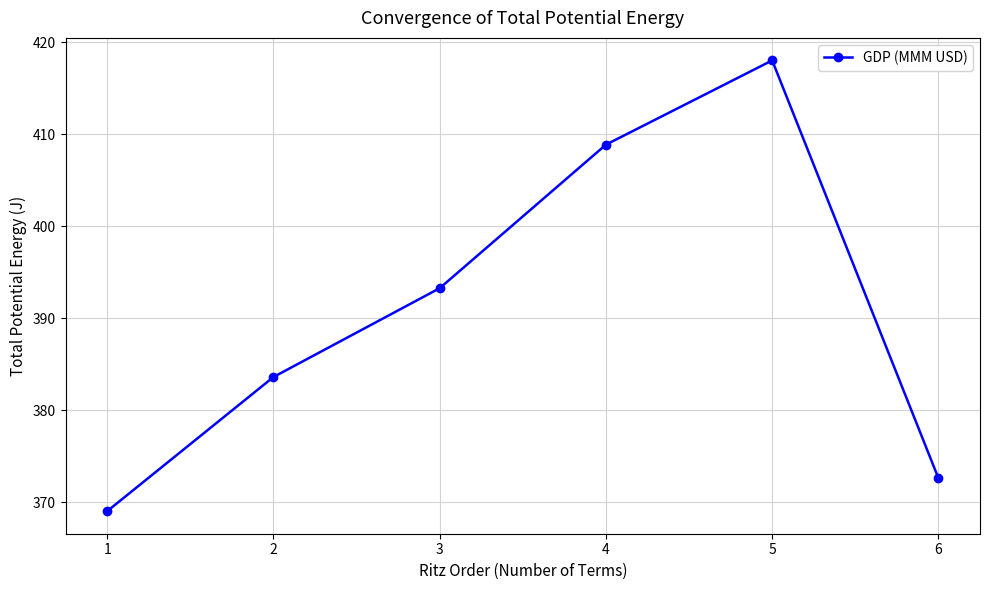

What is the difference between the second highest and second lowest values?

36.3